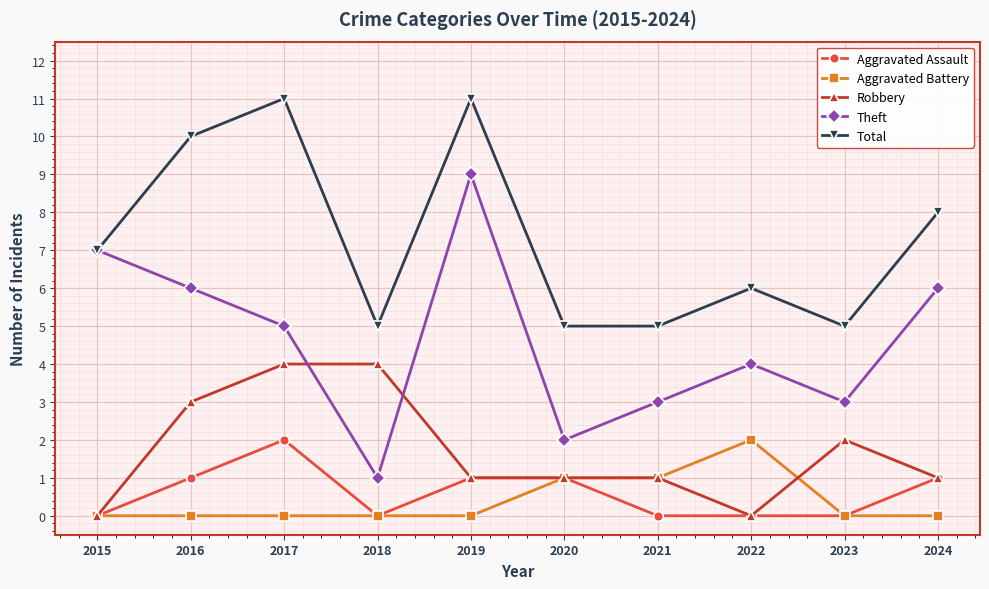

The value of Aggravated Battery at 2019 is 0. True or false?

True